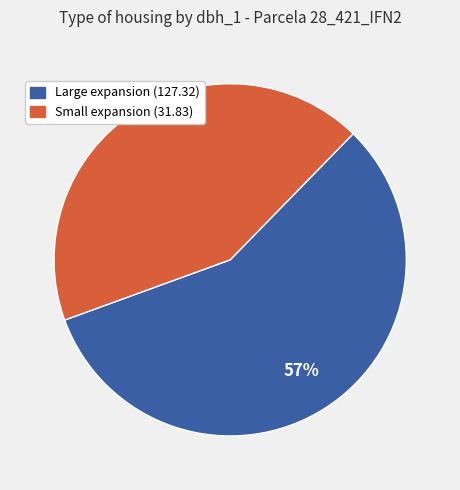

Does any single category account for the majority?

Yes